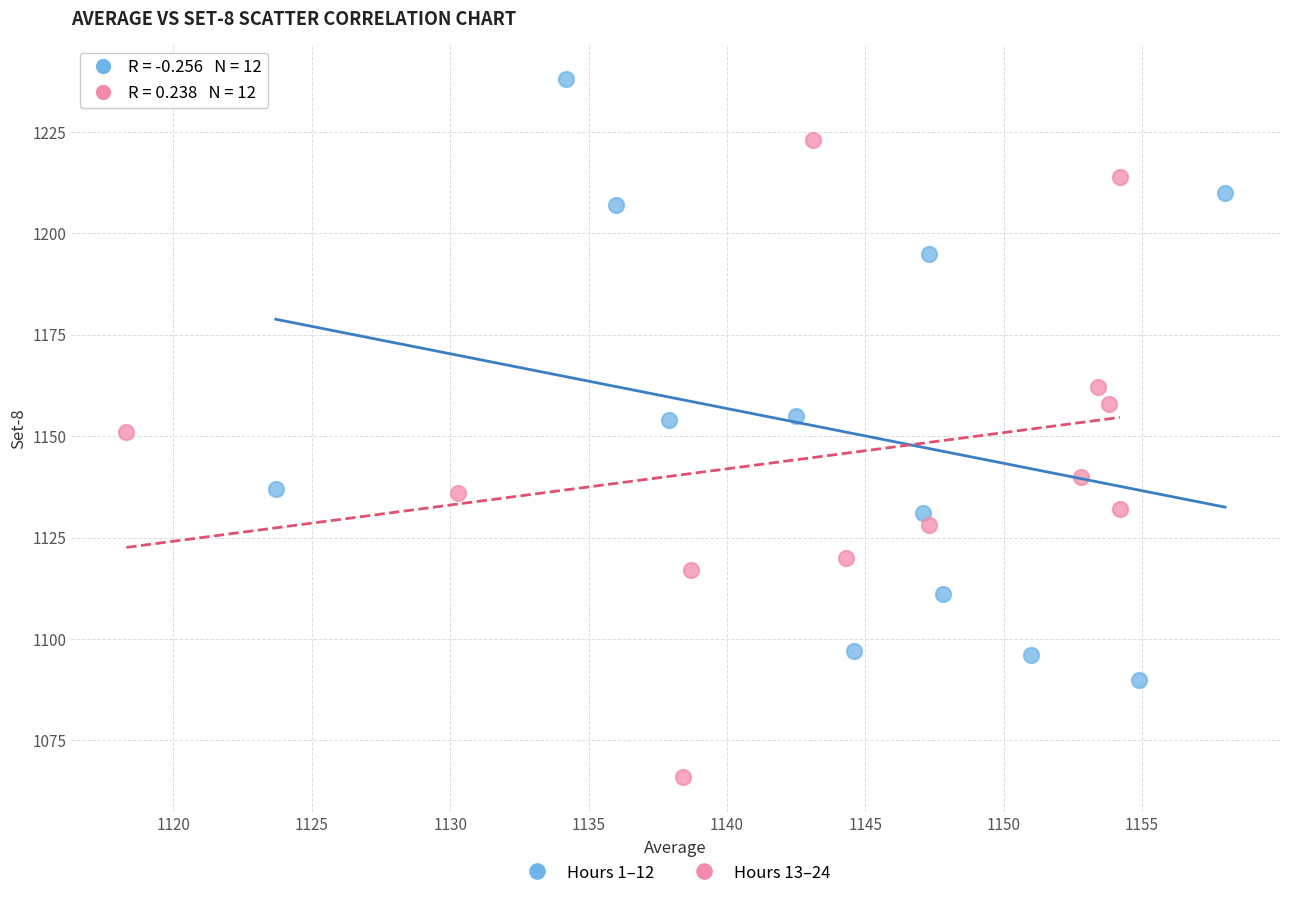

What are all the series names shown in the legend?

Hours 1–12, Hours 13–24